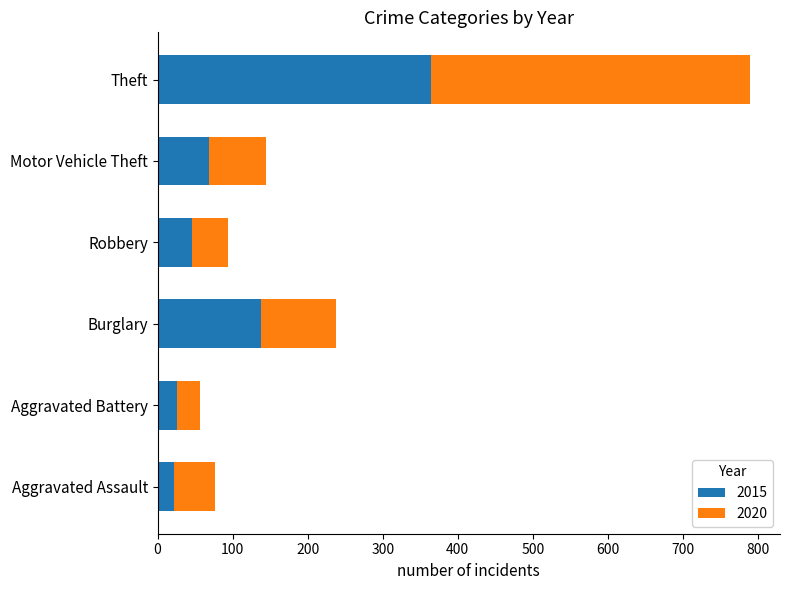

Is it true that 2015 equals 46 at Robbery?

True